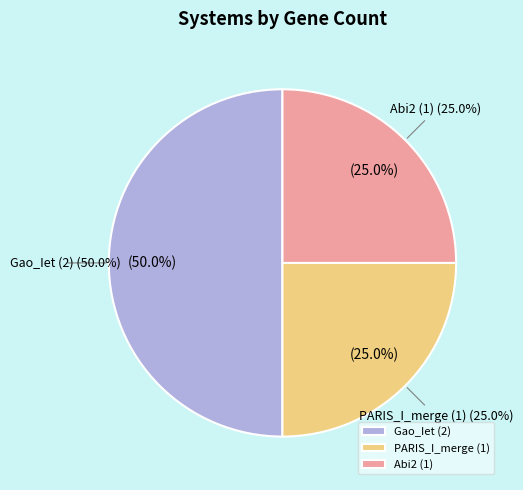

The PARIS_I_merge (1) slice represents 11% of the pie. True or false?

False